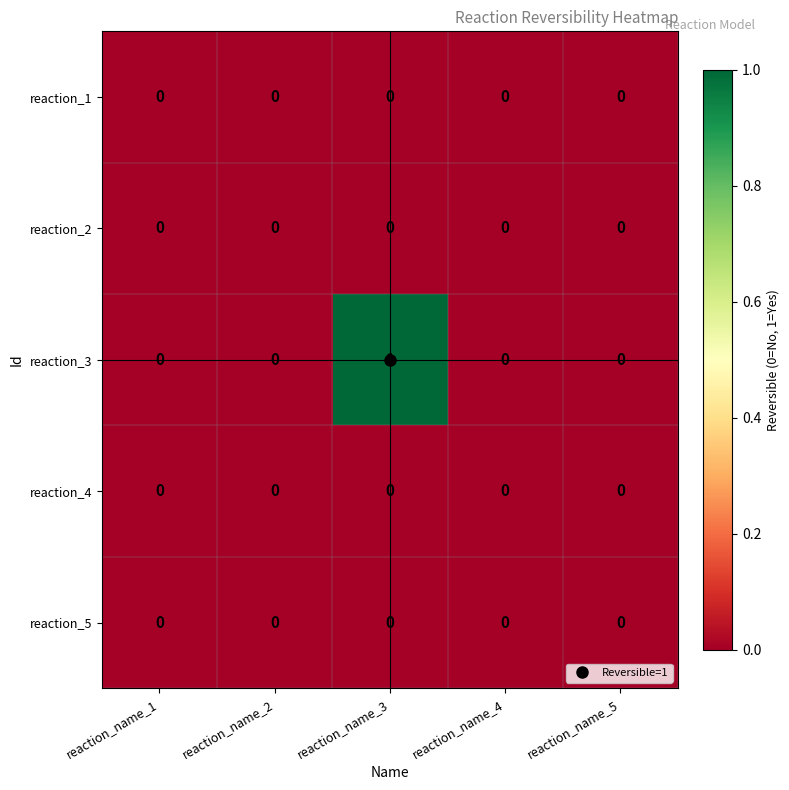

At which category does the chart reach its peak across all series?

reaction_name_3